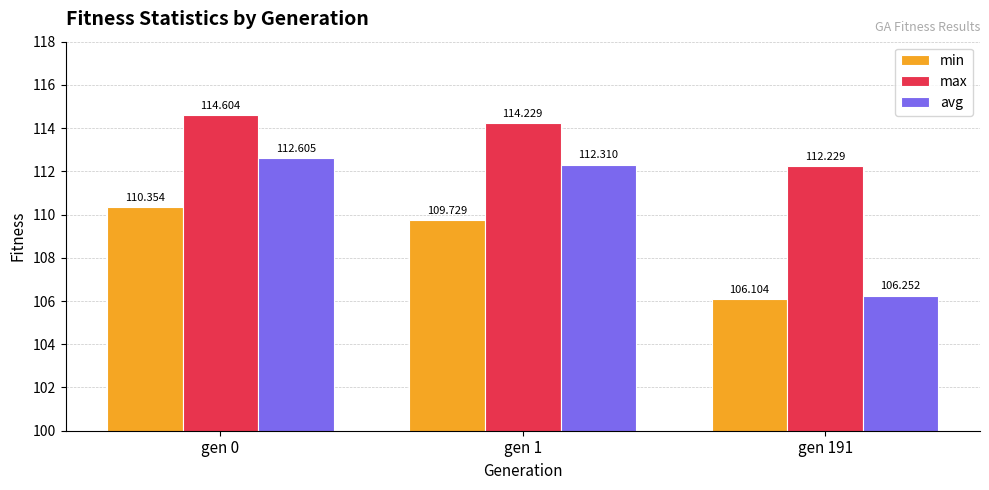

Which series has the widest spread of values?

avg